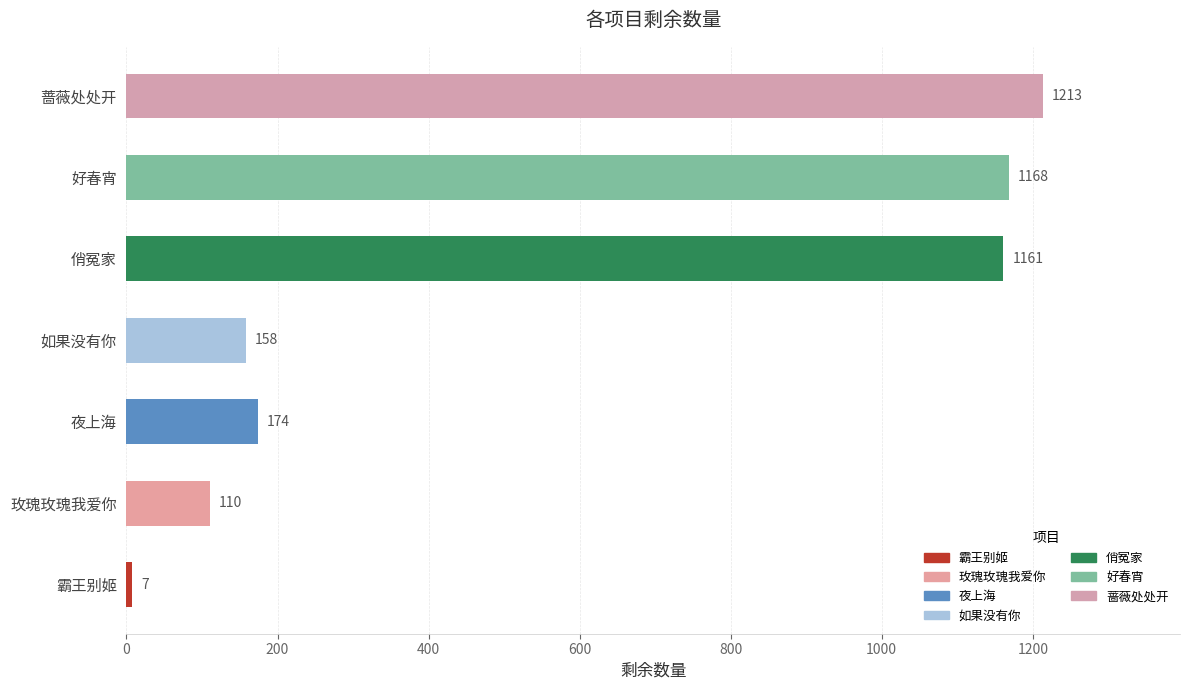

How many series are shown in this chart?

1